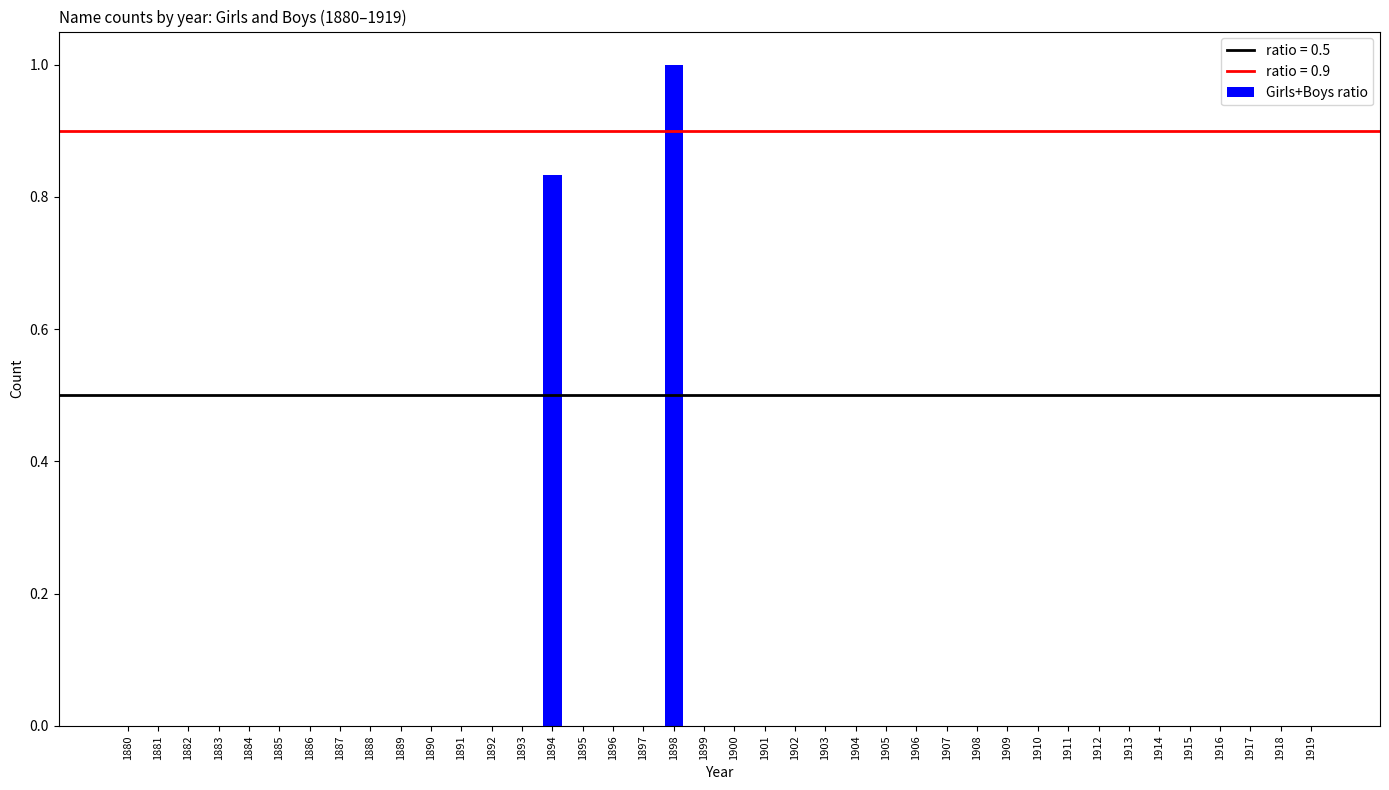

At which category does the chart reach its peak across all series?

1898